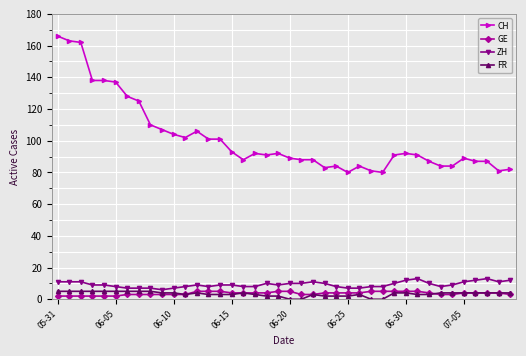

True or false: GE and CH cross at least once.

False